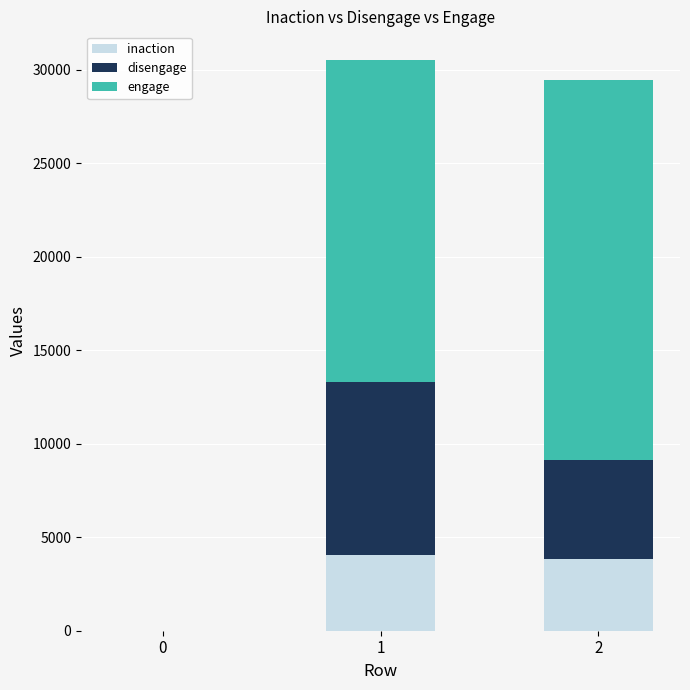

How many distinct data groups are displayed?

3